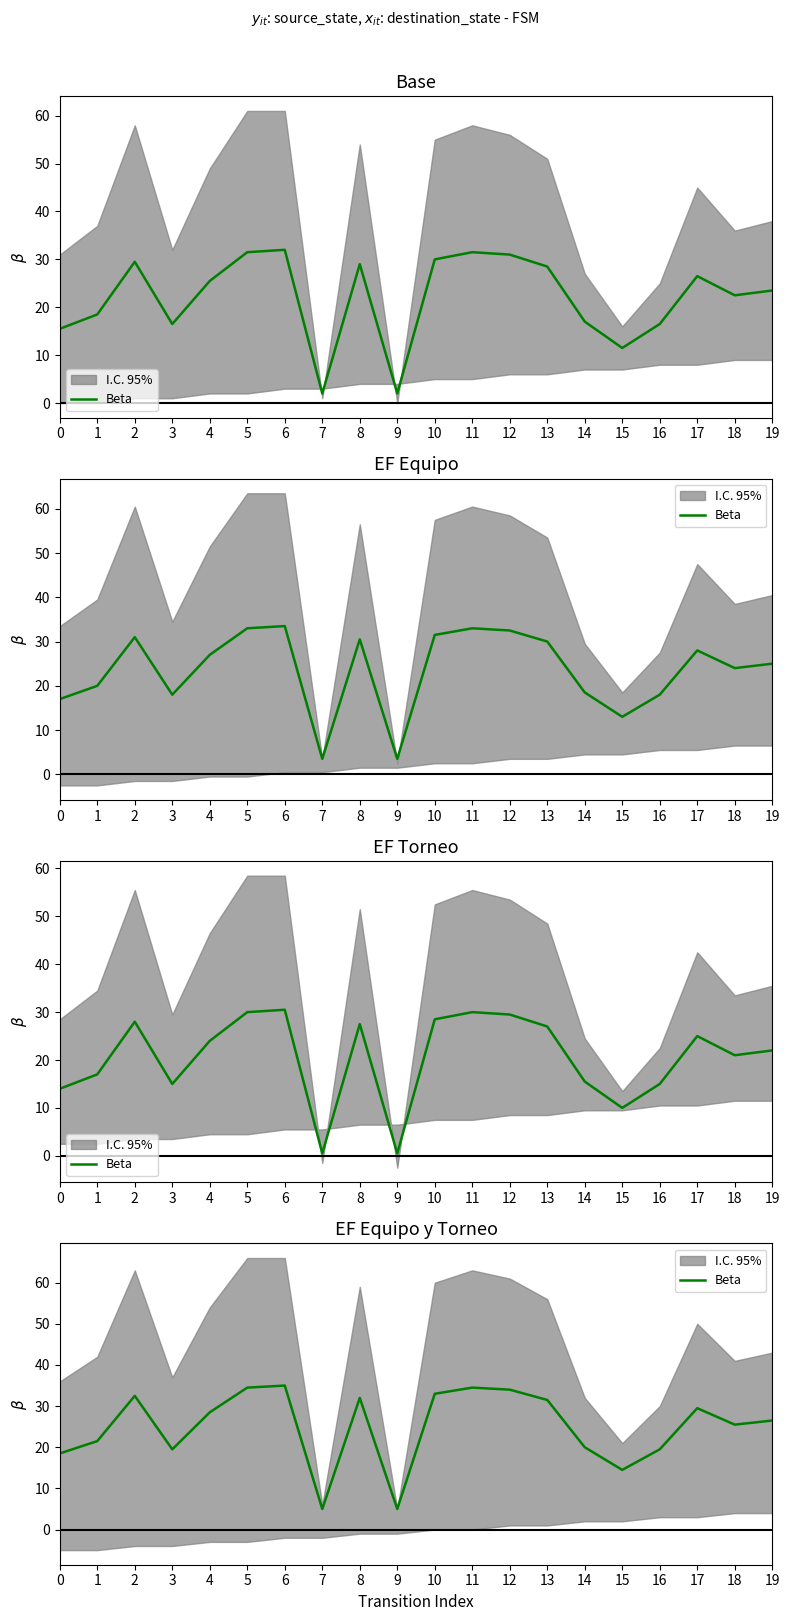

Reading right to left, list all the values displayed in this chart.

26.5	25.5	29.5	19.5	14.5	20.0	31.5	34.0	34.5	33.0	5.0	32.0	5.0	35.0	34.5	28.5	19.5	32.5	21.5	18.5